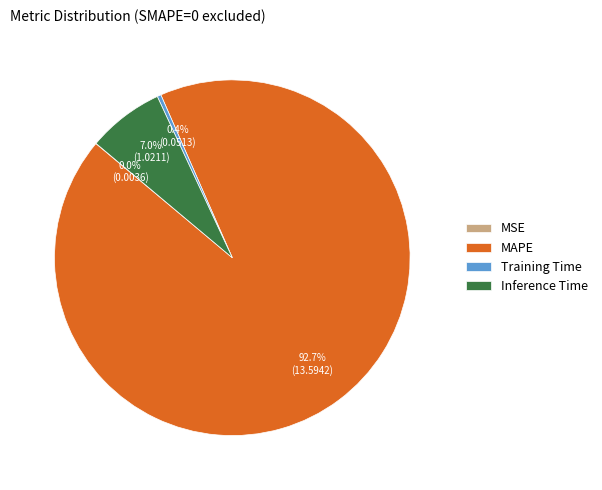

Which category has the biggest portion of the pie?

MAPE